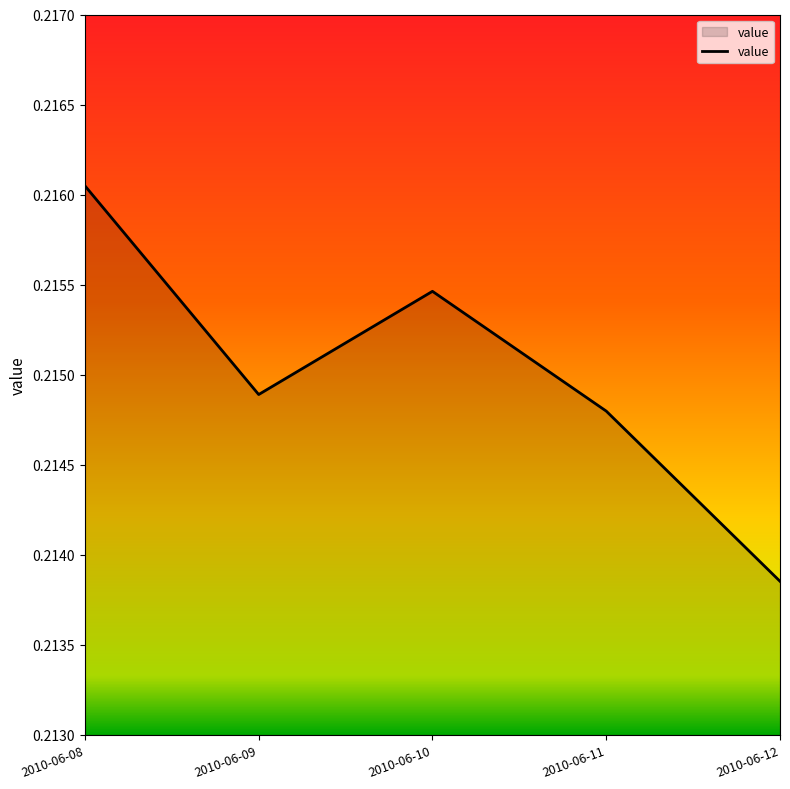

How many interior local valleys (lower than both neighbors) does the data have?

1